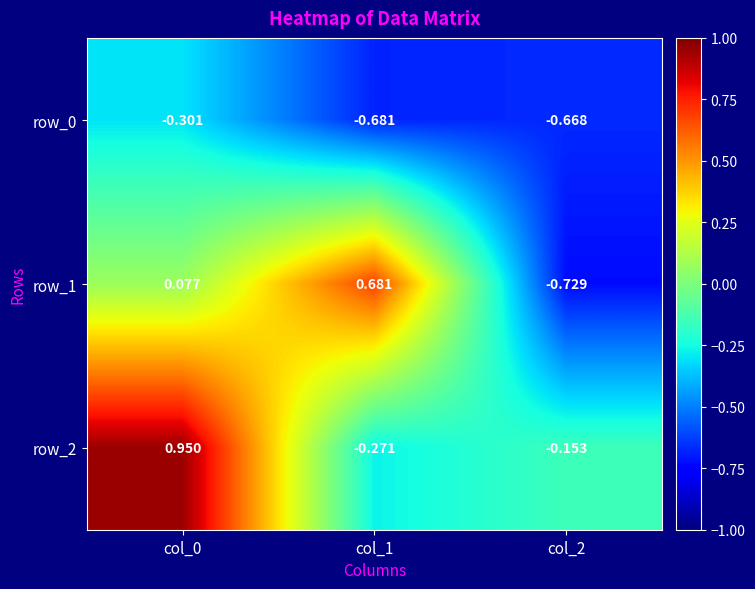

What is the difference between the highest and lowest values at col_0?

1.3